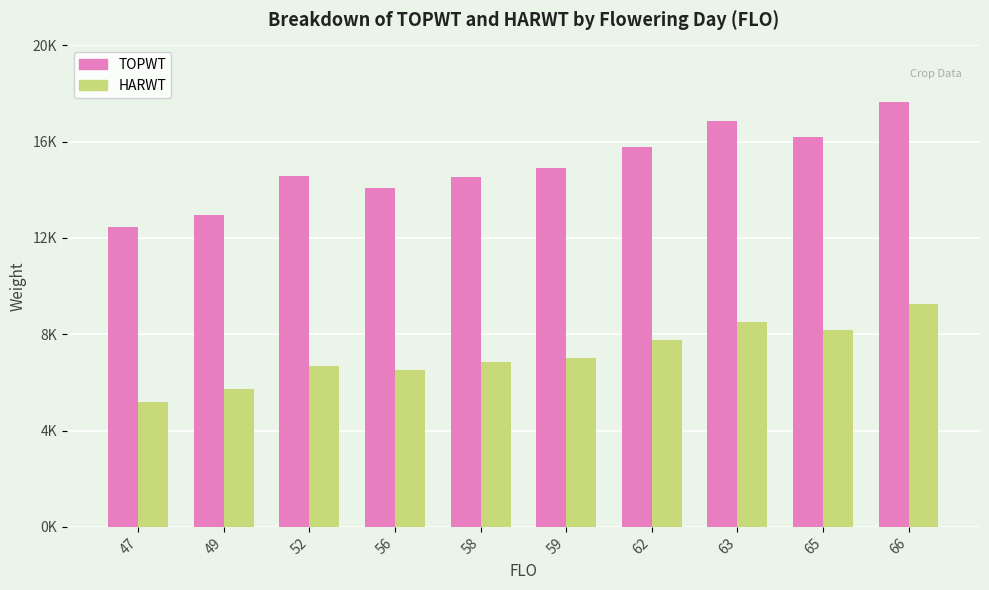

What are all the series names shown in the legend?

TOPWT, HARWT